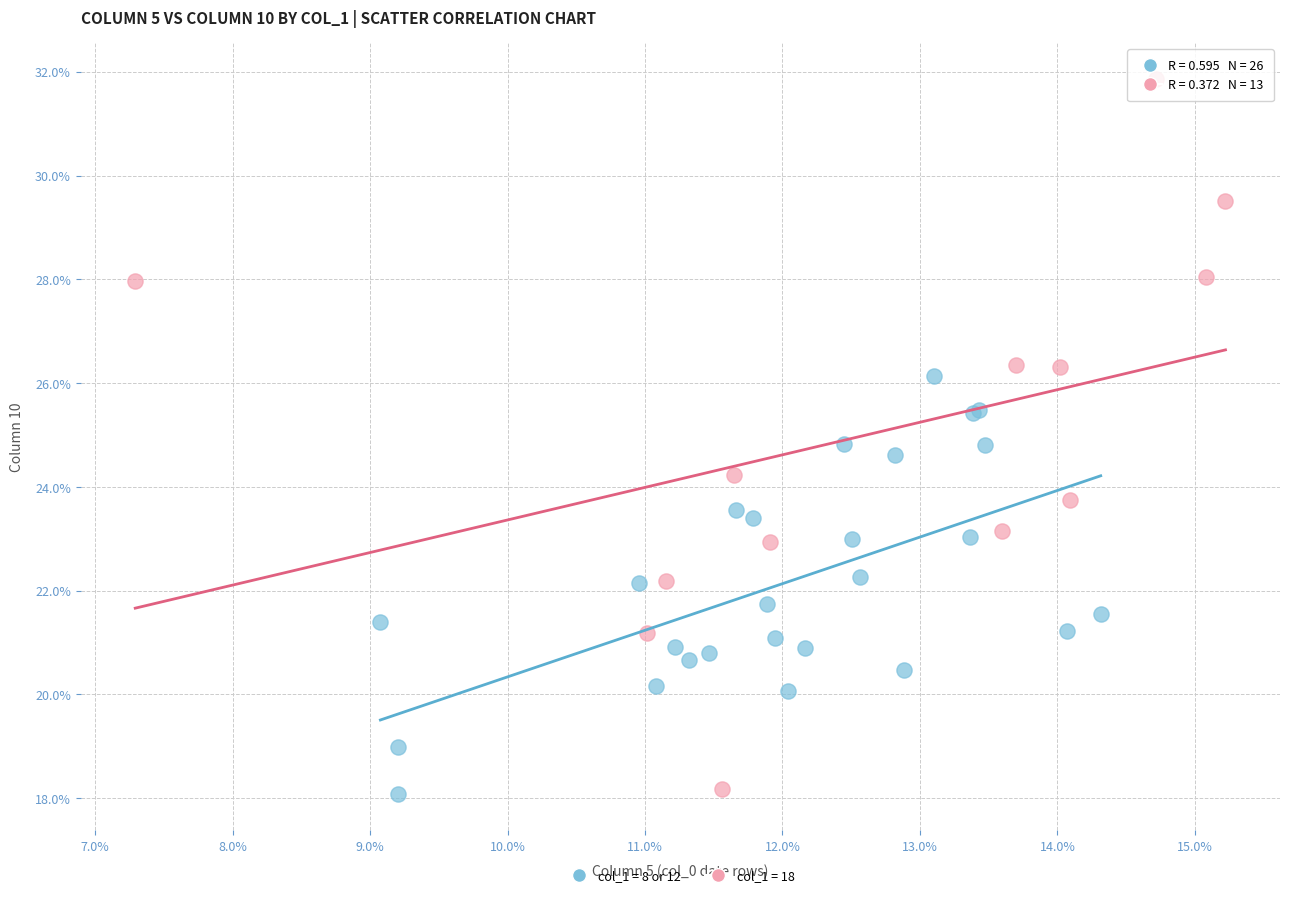

Which series has the widest spread of Y values?

col_1 = 18